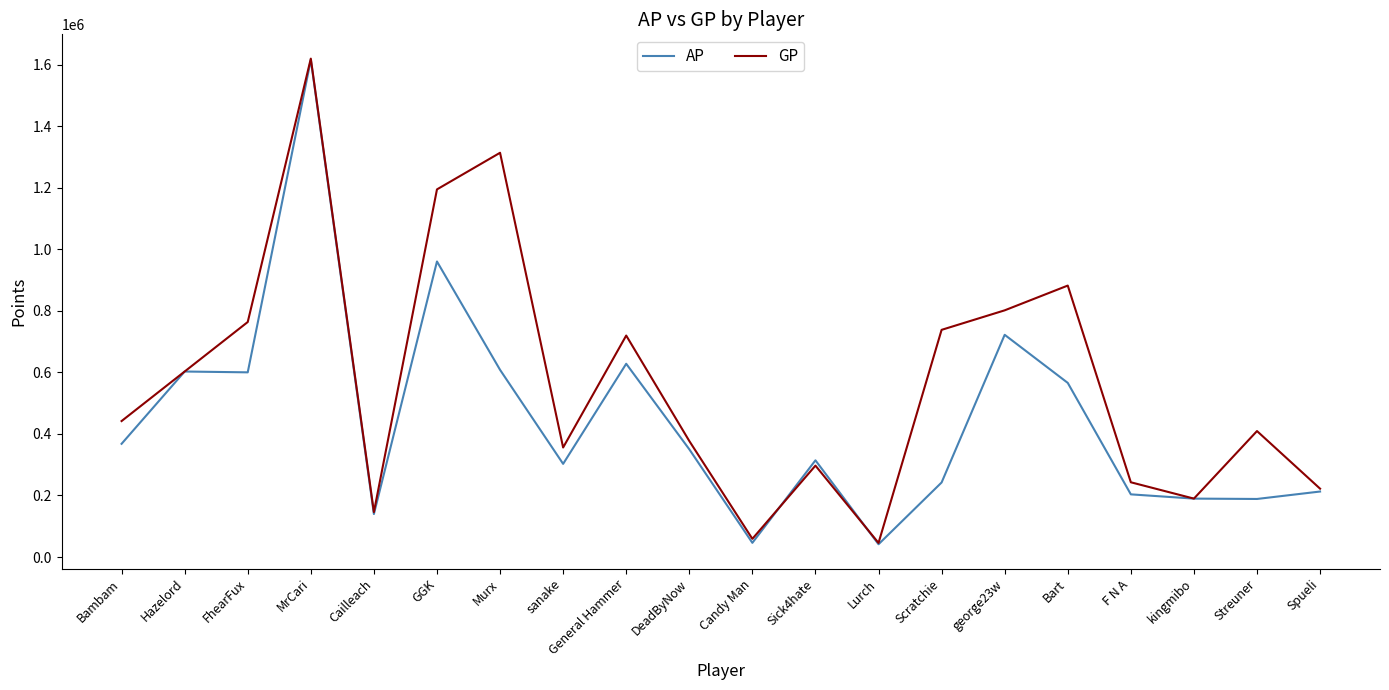

How many series are shown in this chart?

2